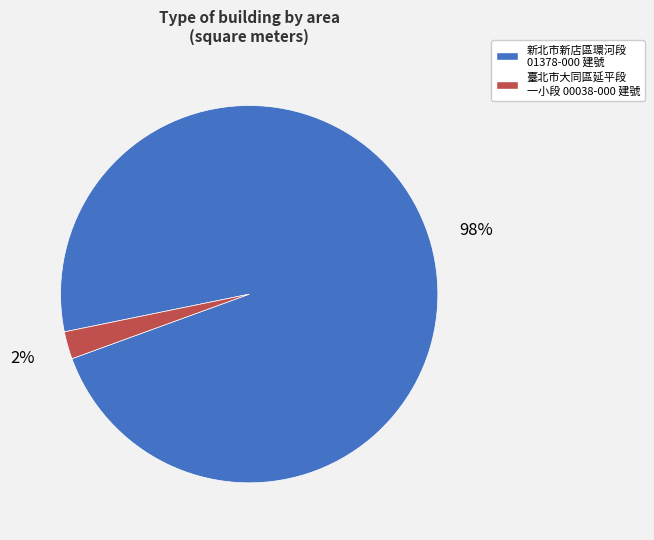

Does any single category account for the majority?

Yes